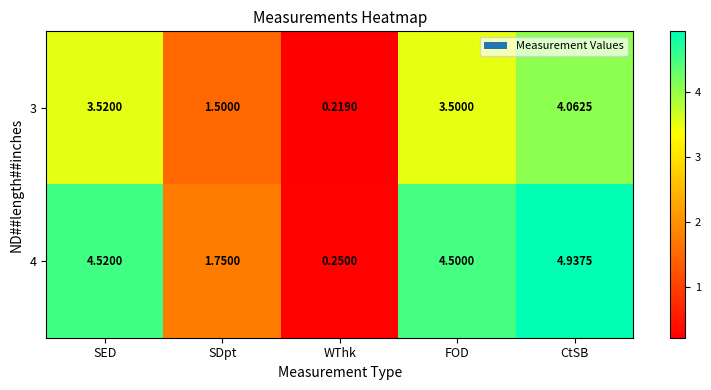

List the series in order of their overall mean, highest first.

4, 3